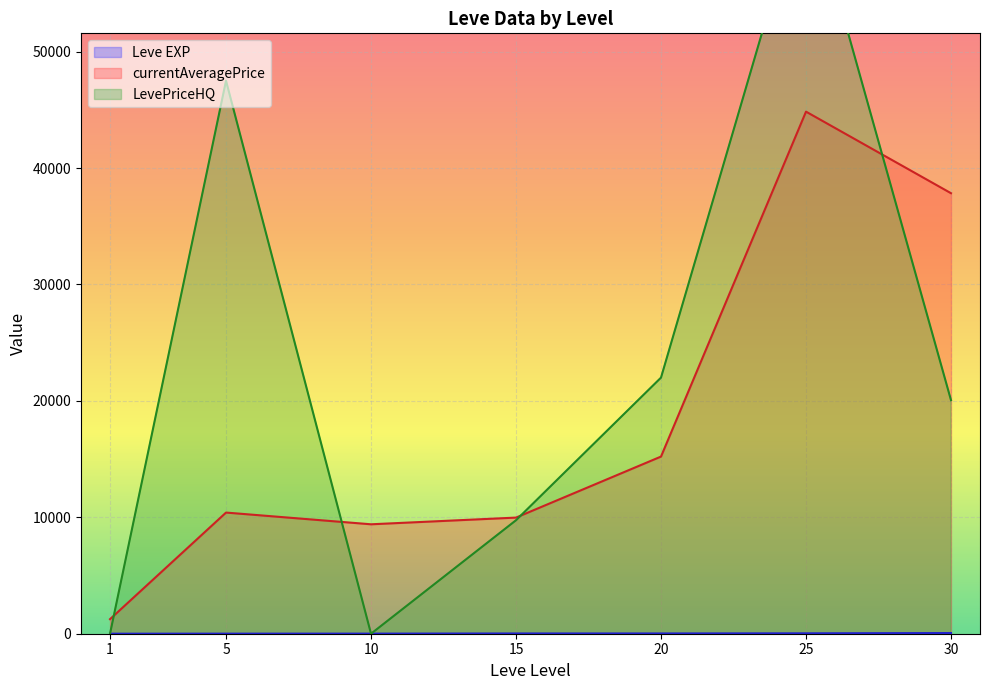

The value of currentAveragePrice at 25 is 17529.7. True or false?

False